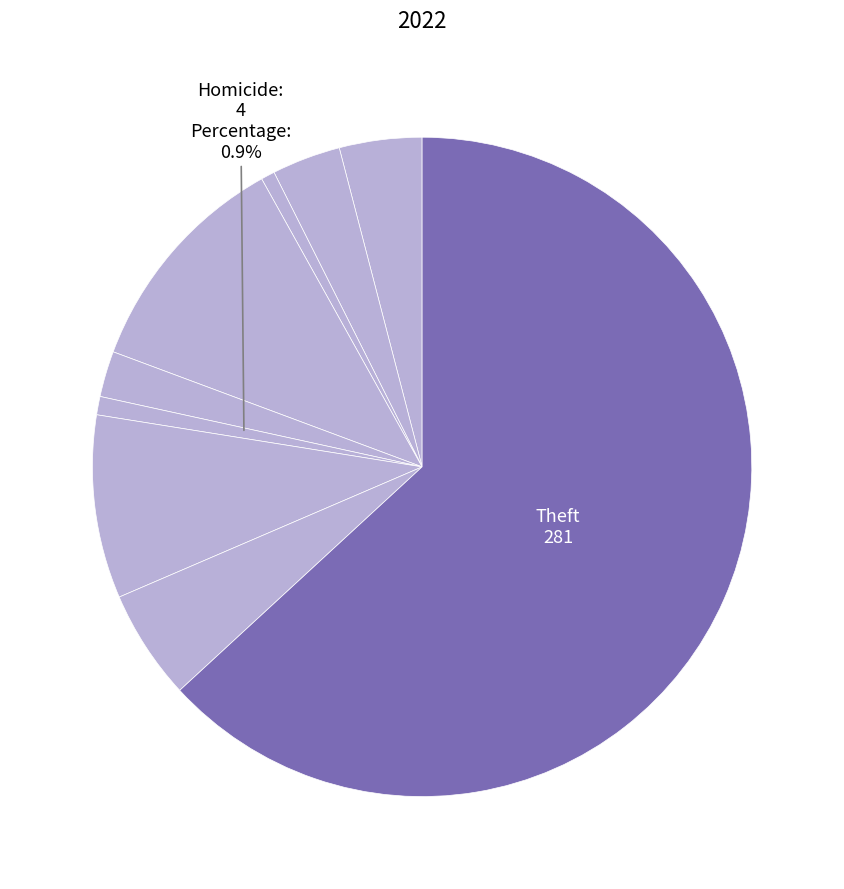

To the nearest percent, what is the difference between the largest and smallest slice percentages?

62%